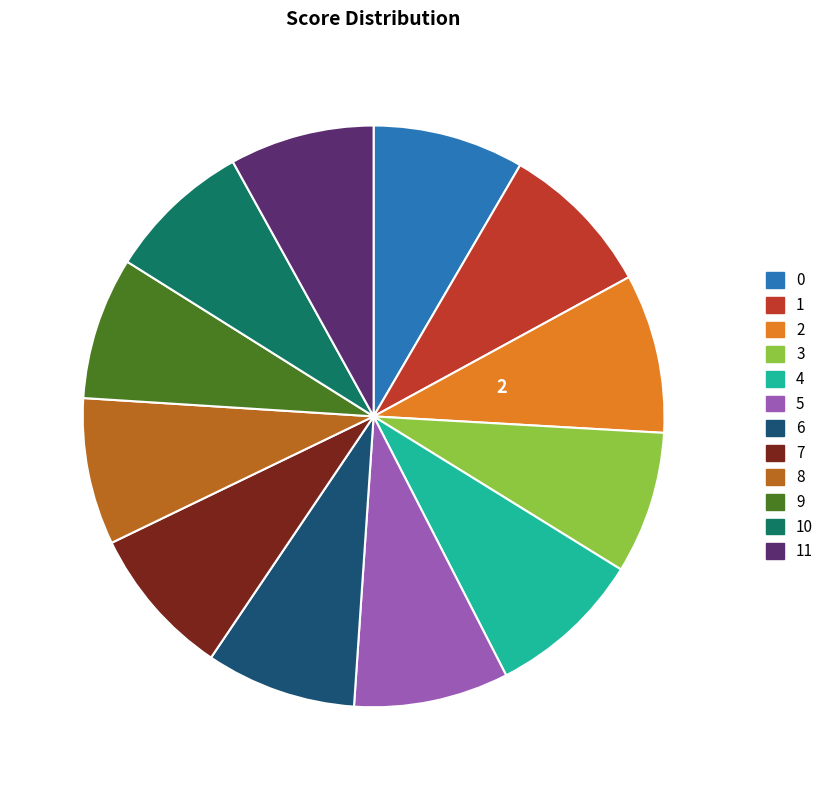

Which has a higher value, 10 or 5?

5